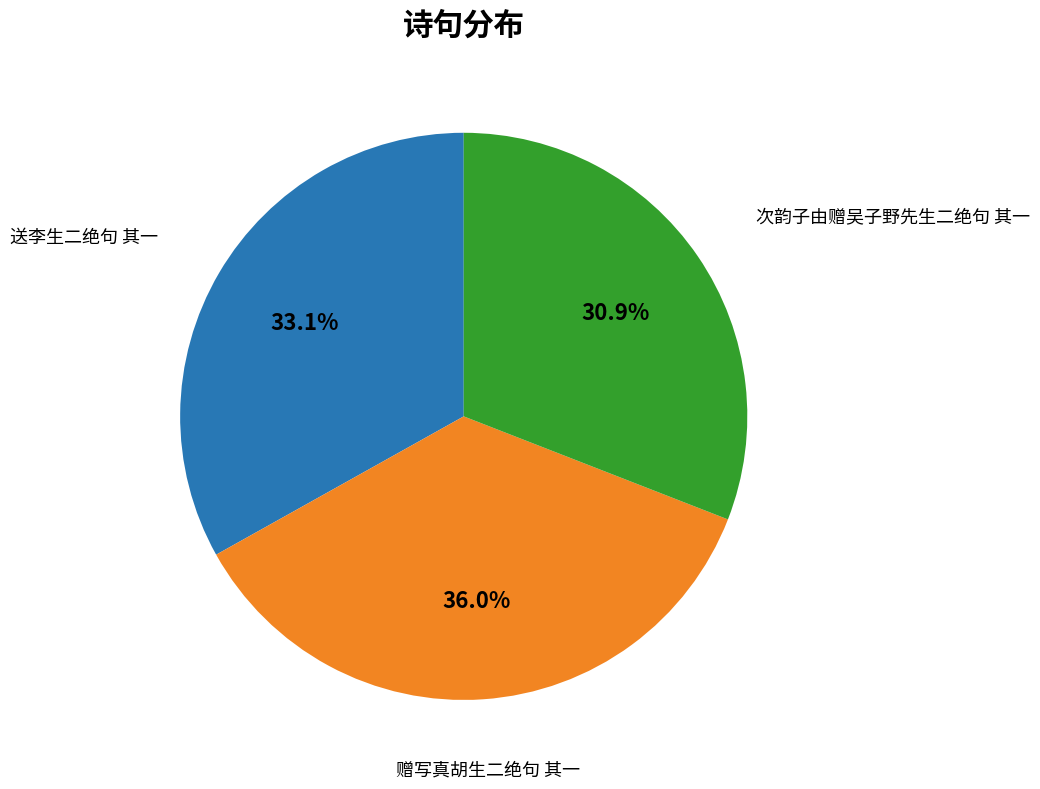

Is there a majority slice in this chart?

No